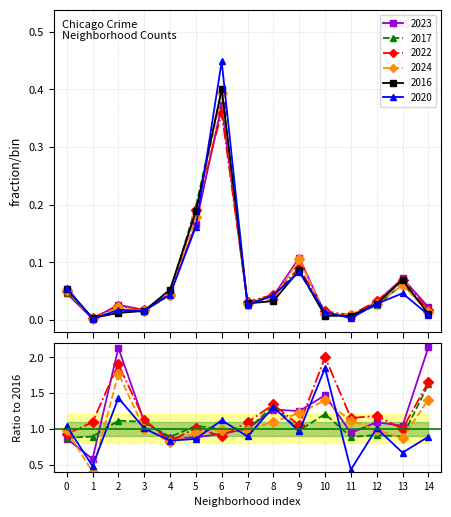

Is this an area chart (filled region under the line)?

No